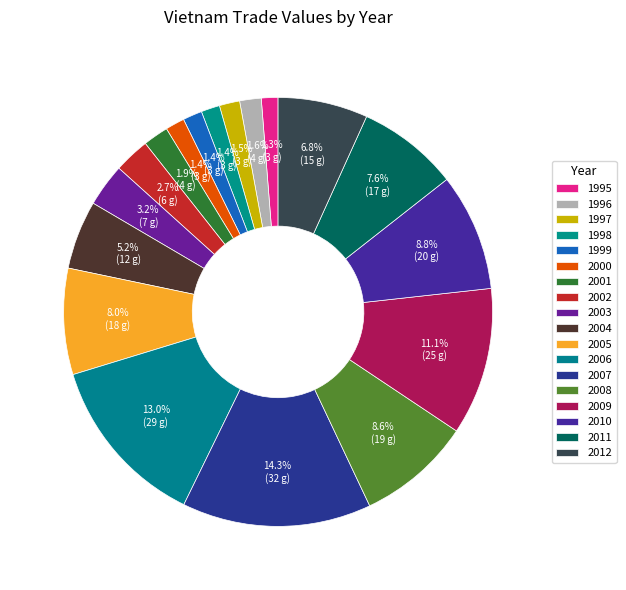

Count the number of slices in the pie.

18